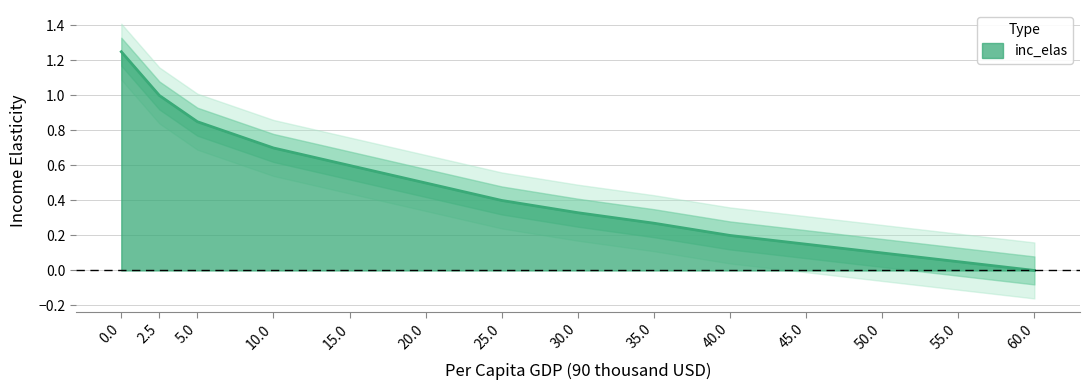

What is the label of the 13th point from the left?

55